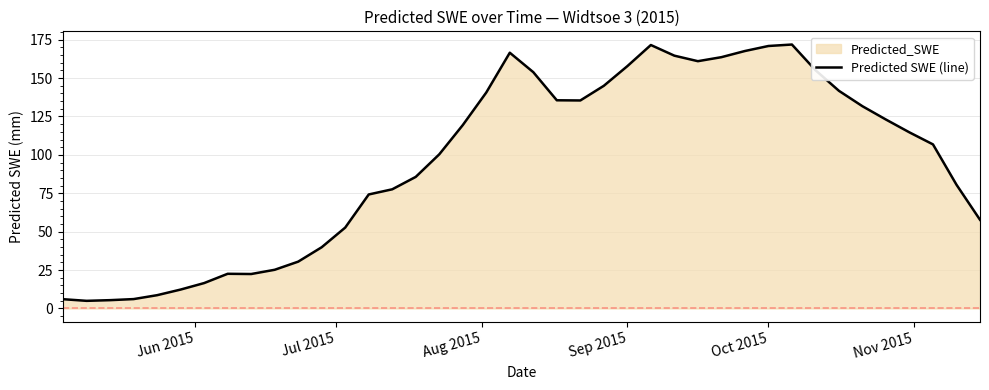

What is the value of the 3rd point from the left?

5.4